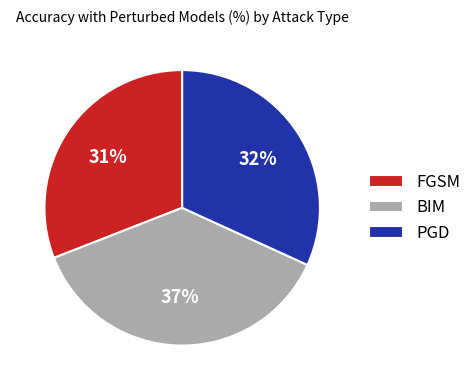

Is there a majority slice in this chart?

No